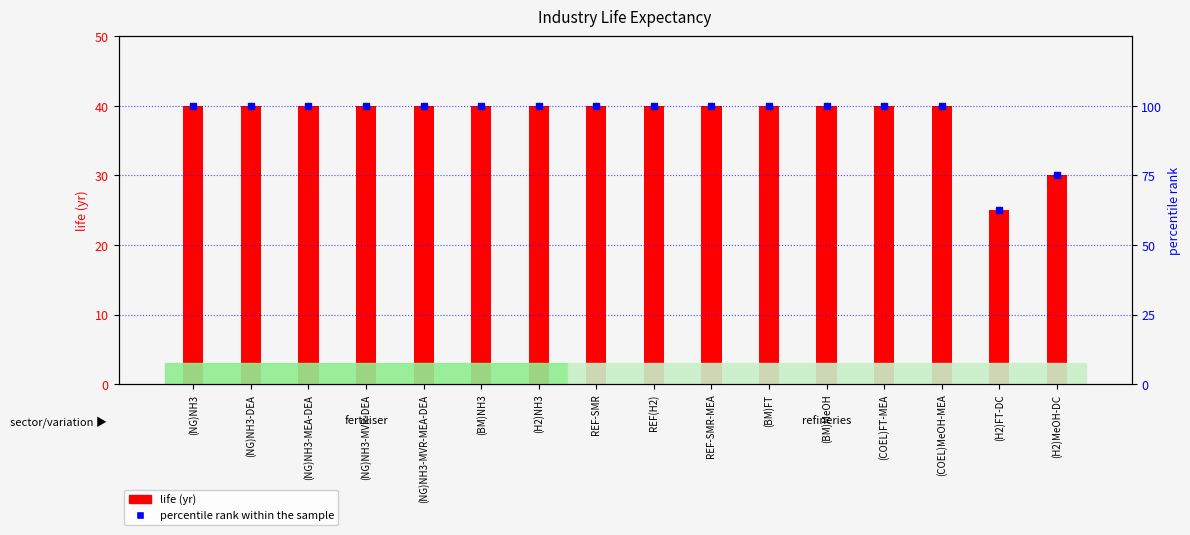

What is the average value of the life (yr) series?

38.4